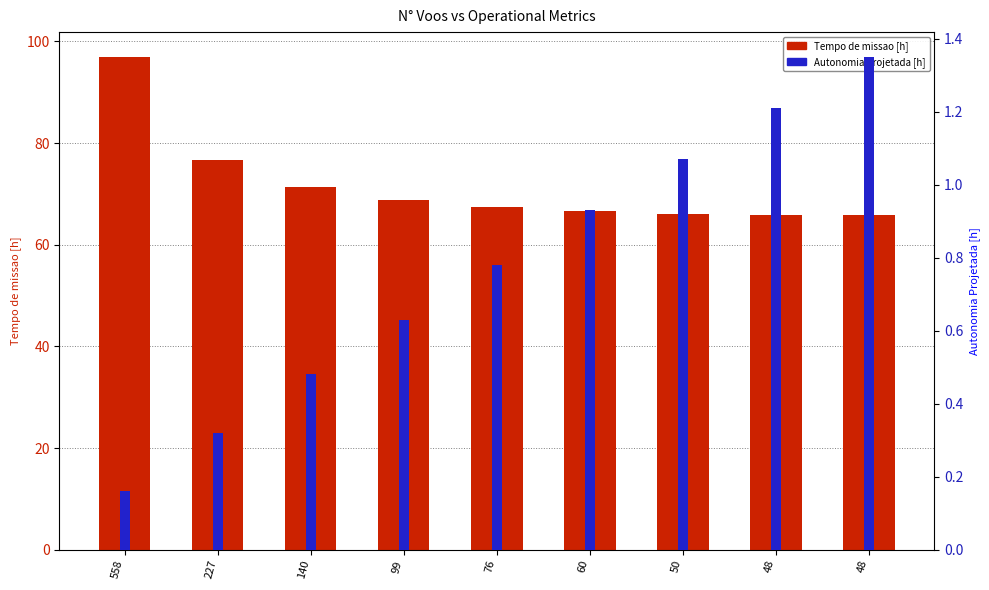

What is the difference between the maximum and second lowest values in the Autonomia Projetada [h] series?

1.0